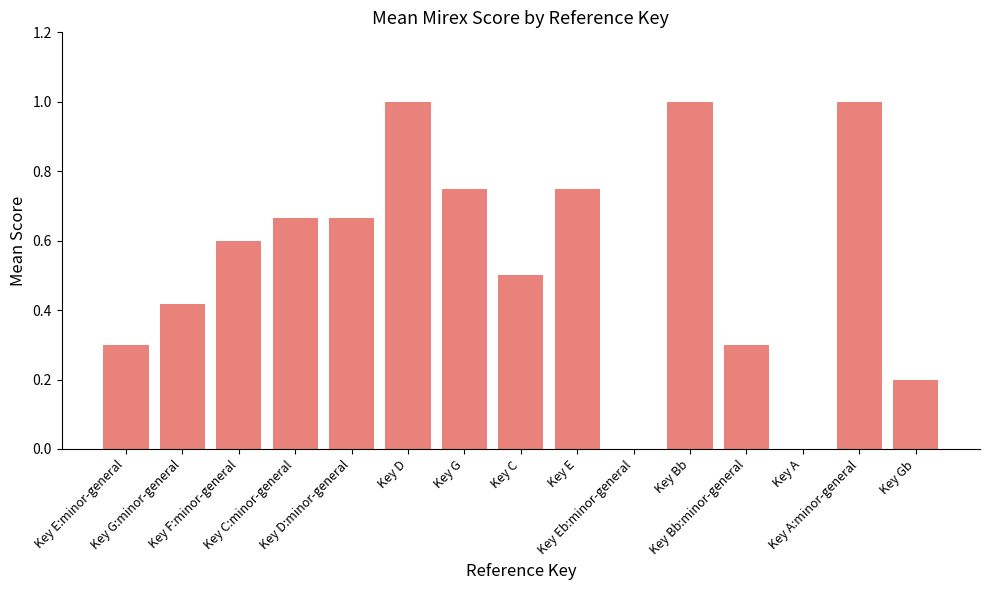

What is the greatest value displayed?

1.0